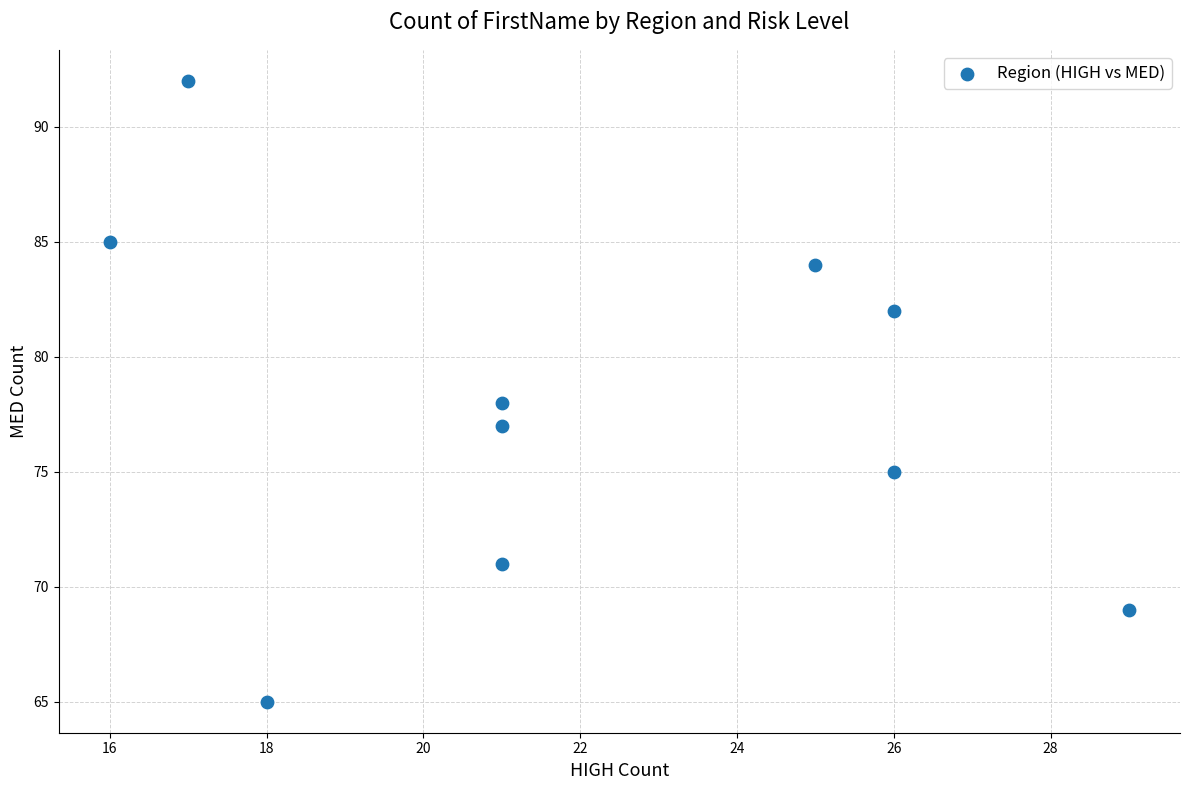

What is the average Y value?

78